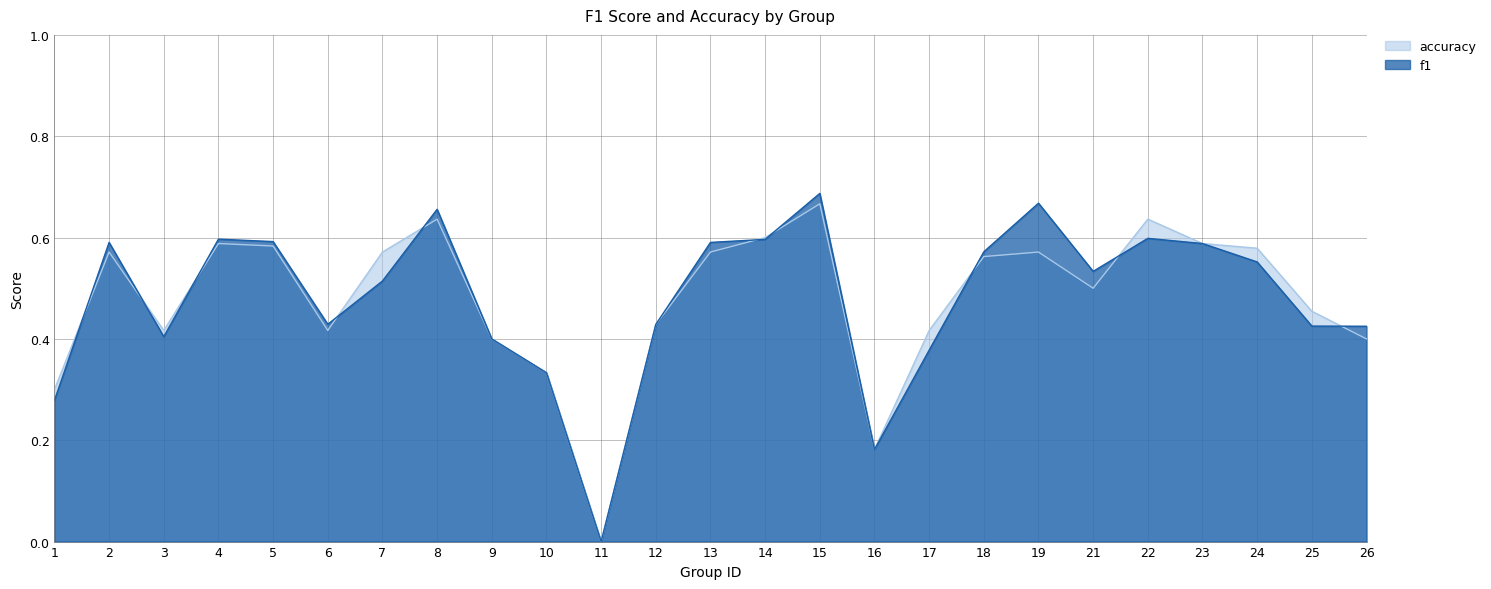

At which label does f1 reach its minimum?

11